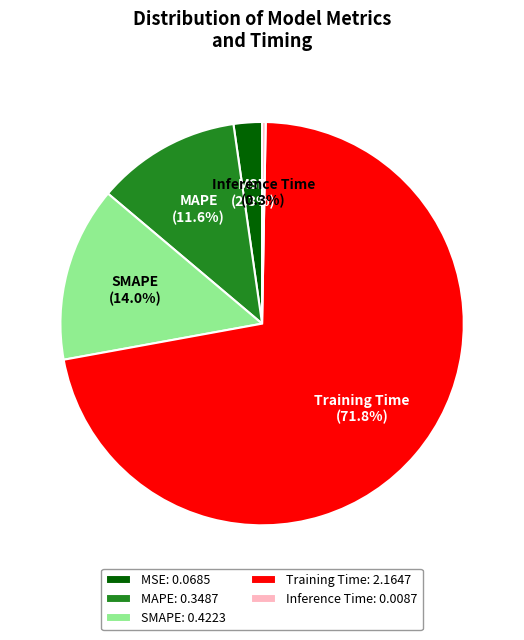

Which has a higher value, SMAPE or MAPE?

SMAPE